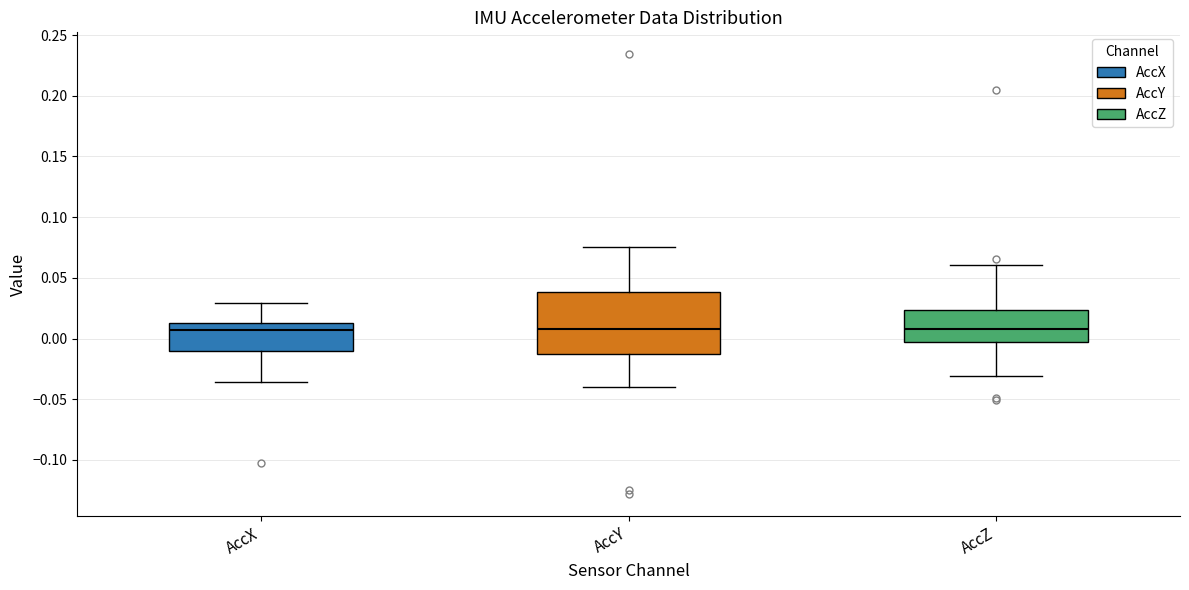

Where is the lower edge of the box for AccZ on the y-axis? The values are not printed on the chart, so give them approximately, as read against the axis.

0.000